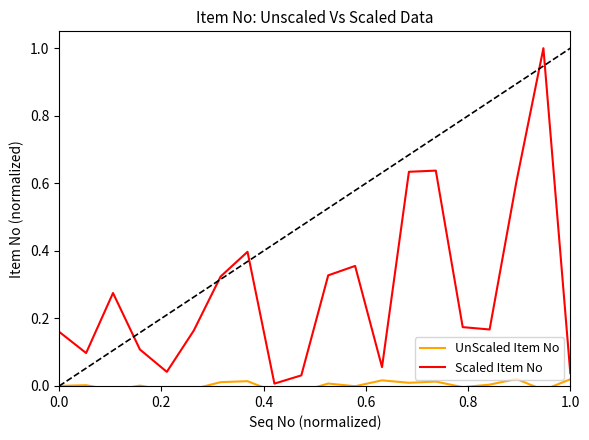

At how many categories does at least one series exceed 0?

20